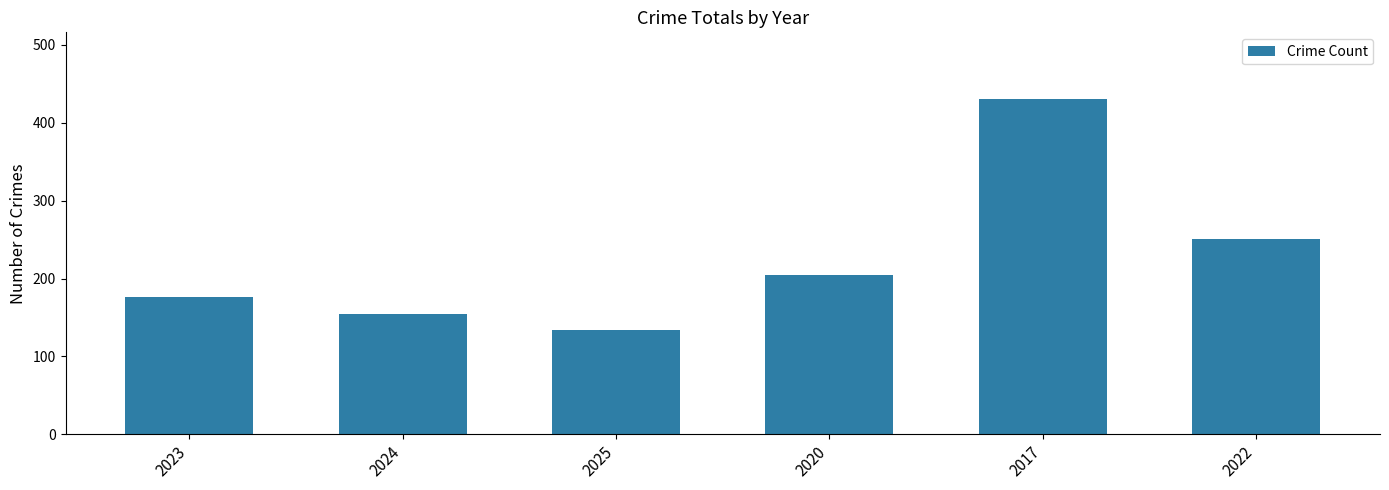

Which label corresponds to the smallest value in the chart?

2025